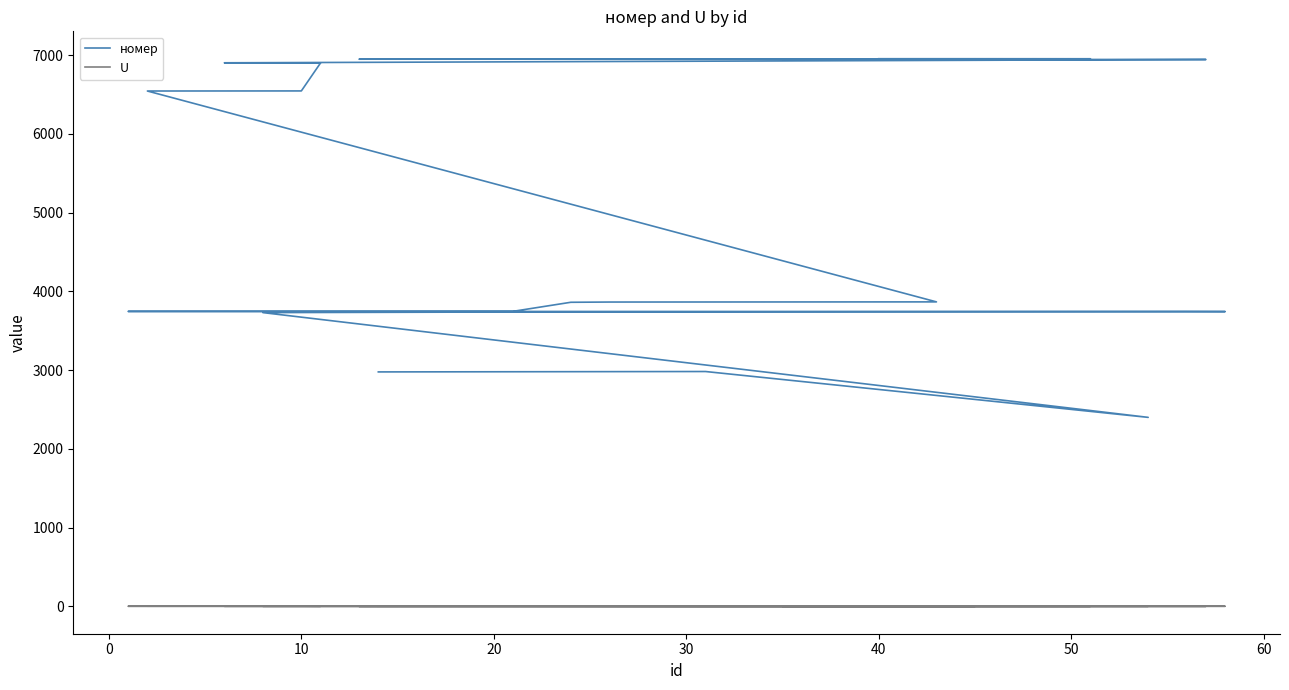

Where is the first local maximum for U?

30